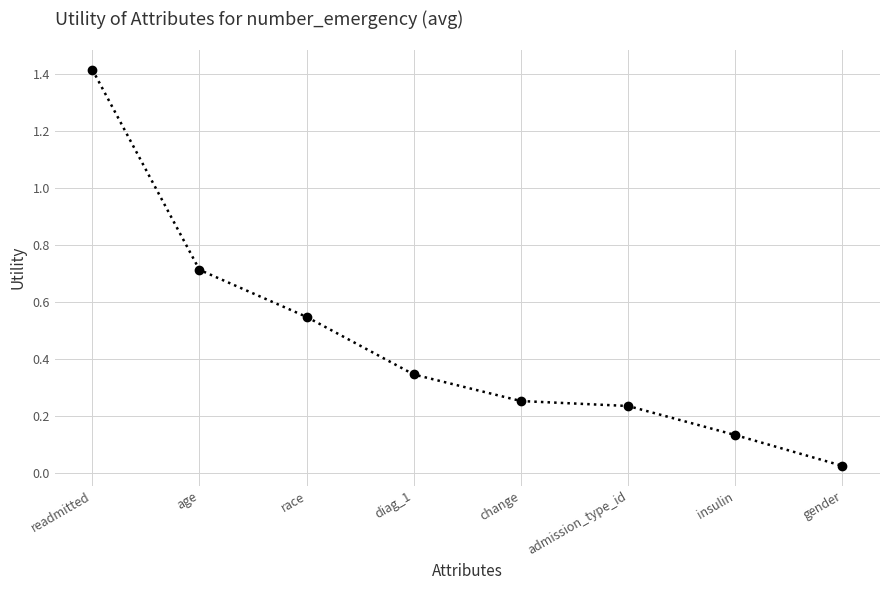

How many lines are shown in the chart?

1